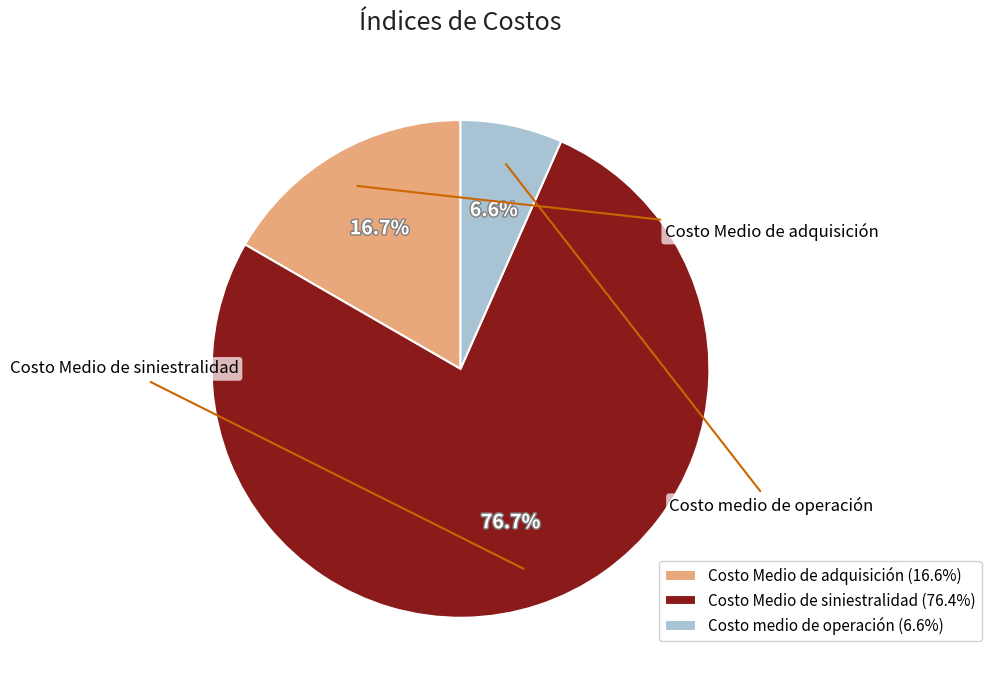

What is the smallest slice in the pie chart?

Costo medio de operación (6.6%)